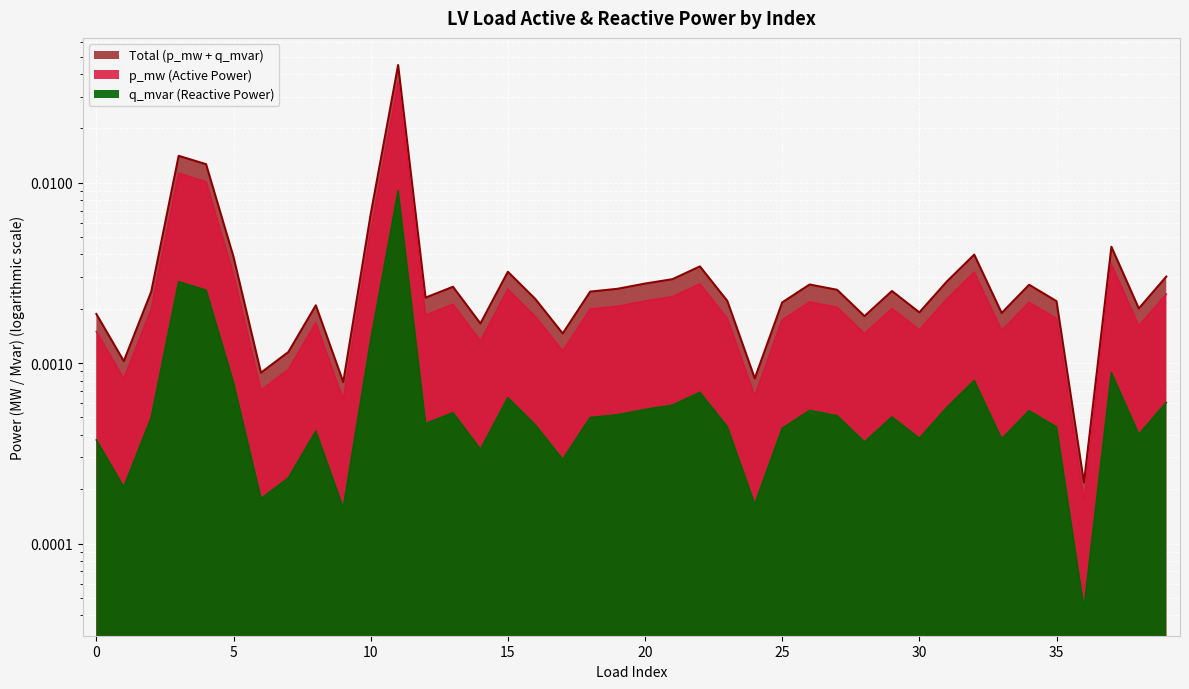

Which series changed the most between 15 and 36?

p_mw